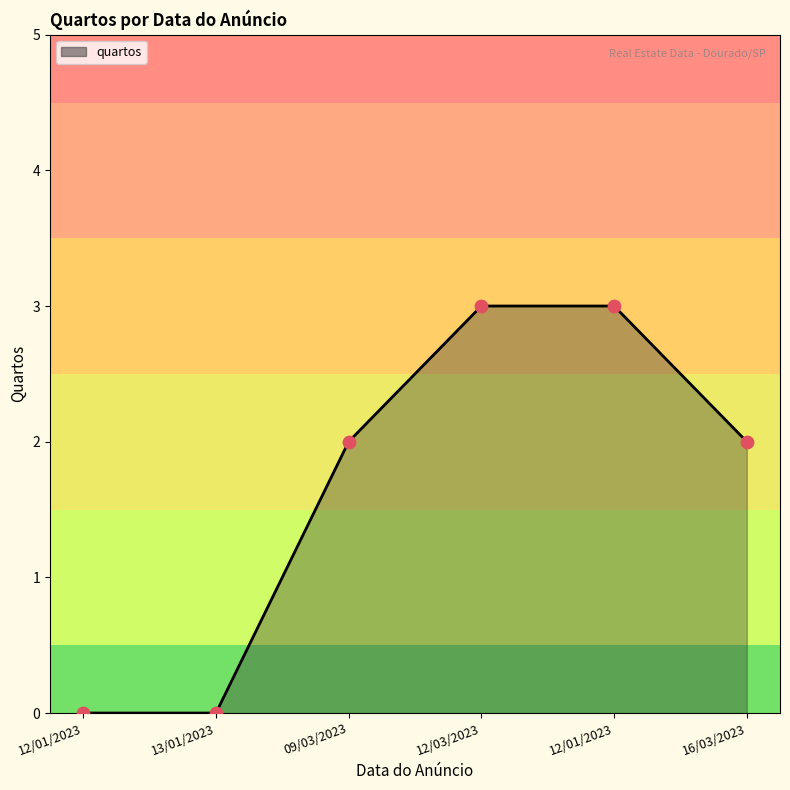

What is the change in value from 12/01/2023 to 16/03/2023?

-1